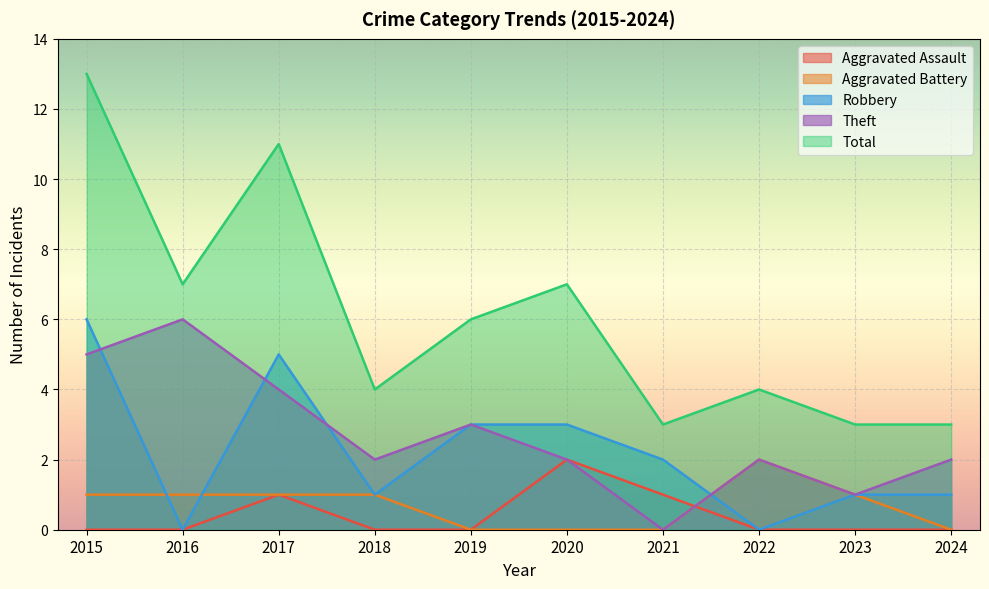

Which label corresponds to the largest value in the chart?

2015